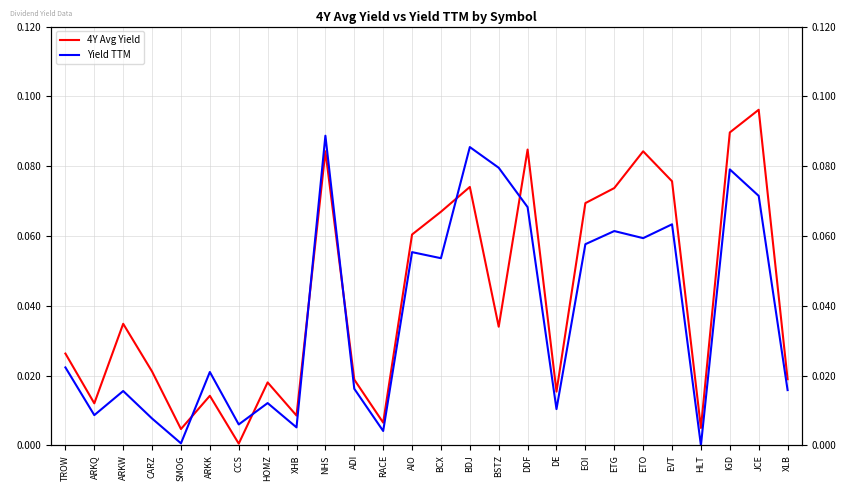

True or false: 4Y Avg Yield has a value of 0.0 at TROW.

True